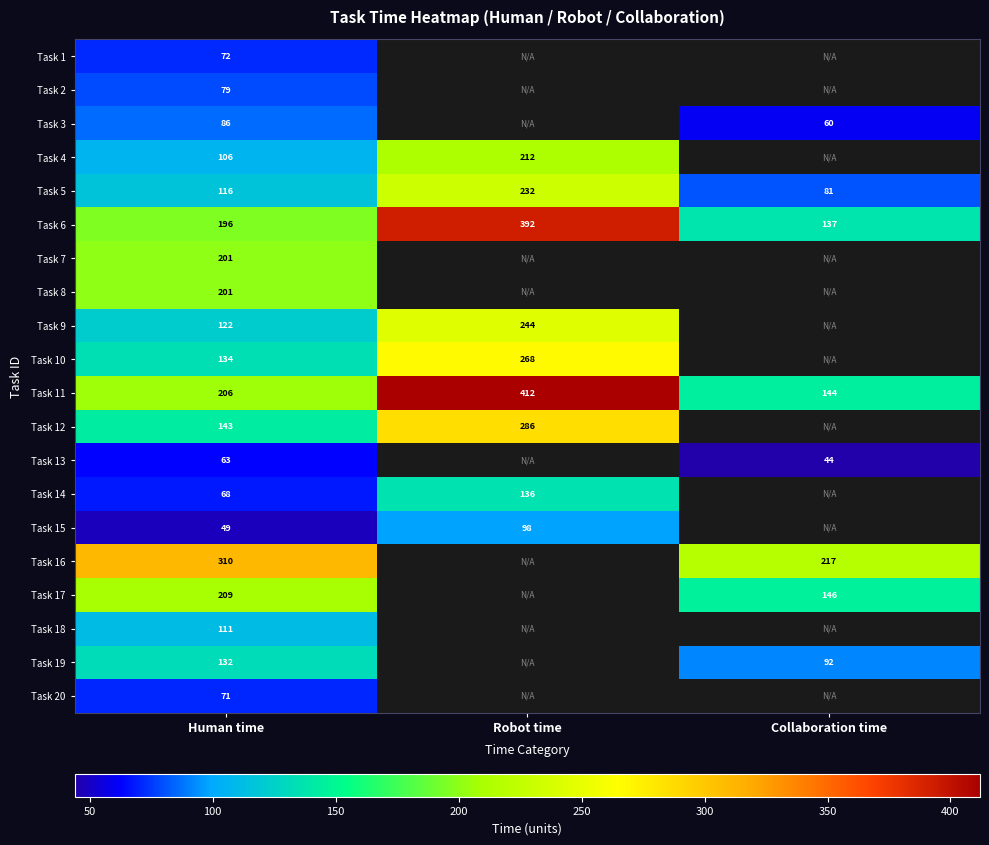

True or false: Task 19 has a value of 63 at Collaboration time.

False